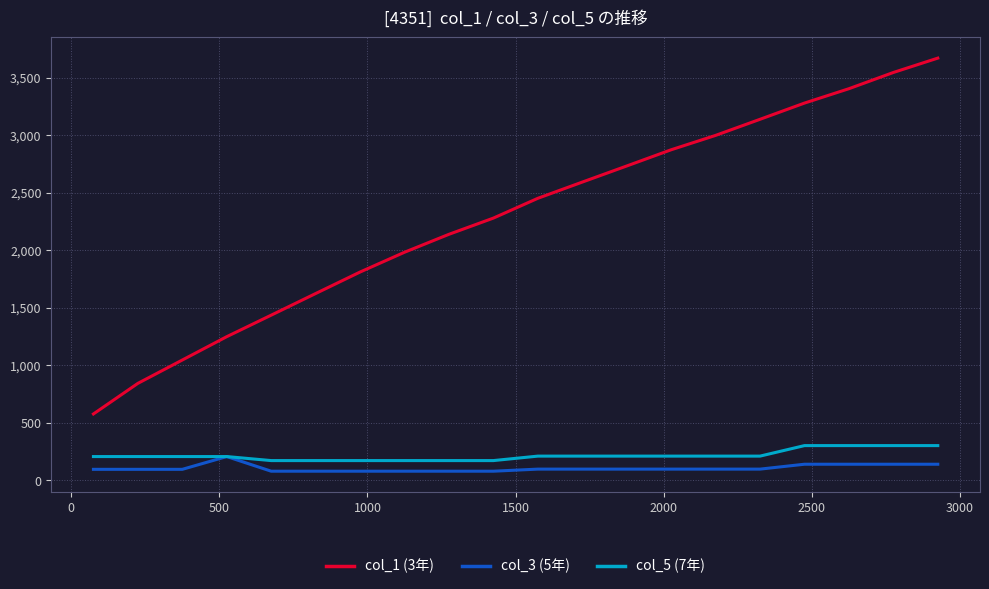

What is the average value of the col_3 (5年) series?

106.6